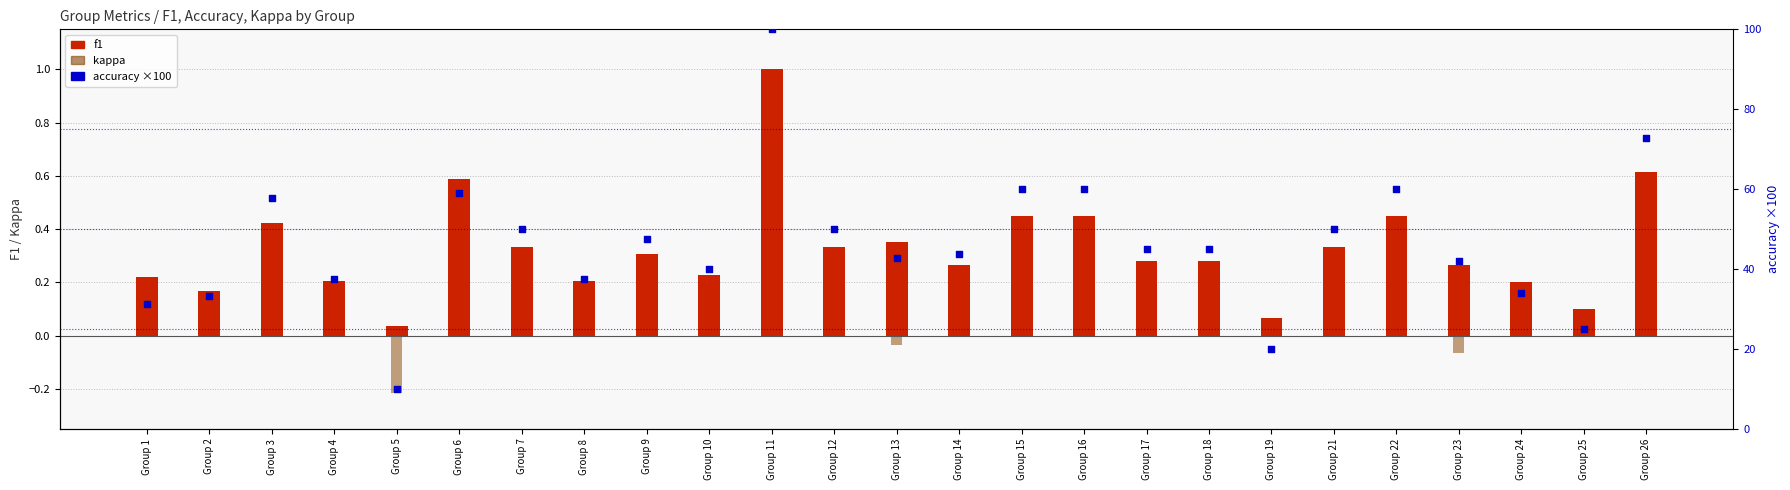

At how many categories does at least one series exceed 0?

25